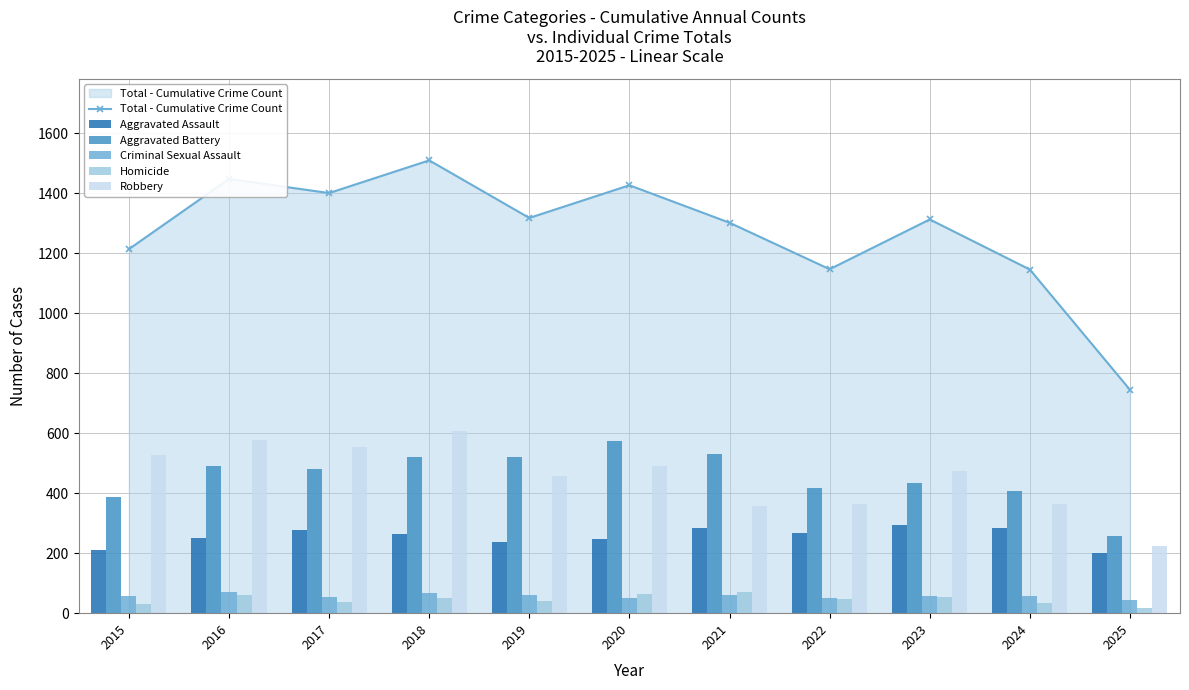

What is the difference between the Total - Cumulative Crime Count values at 2023 and 2015?

99